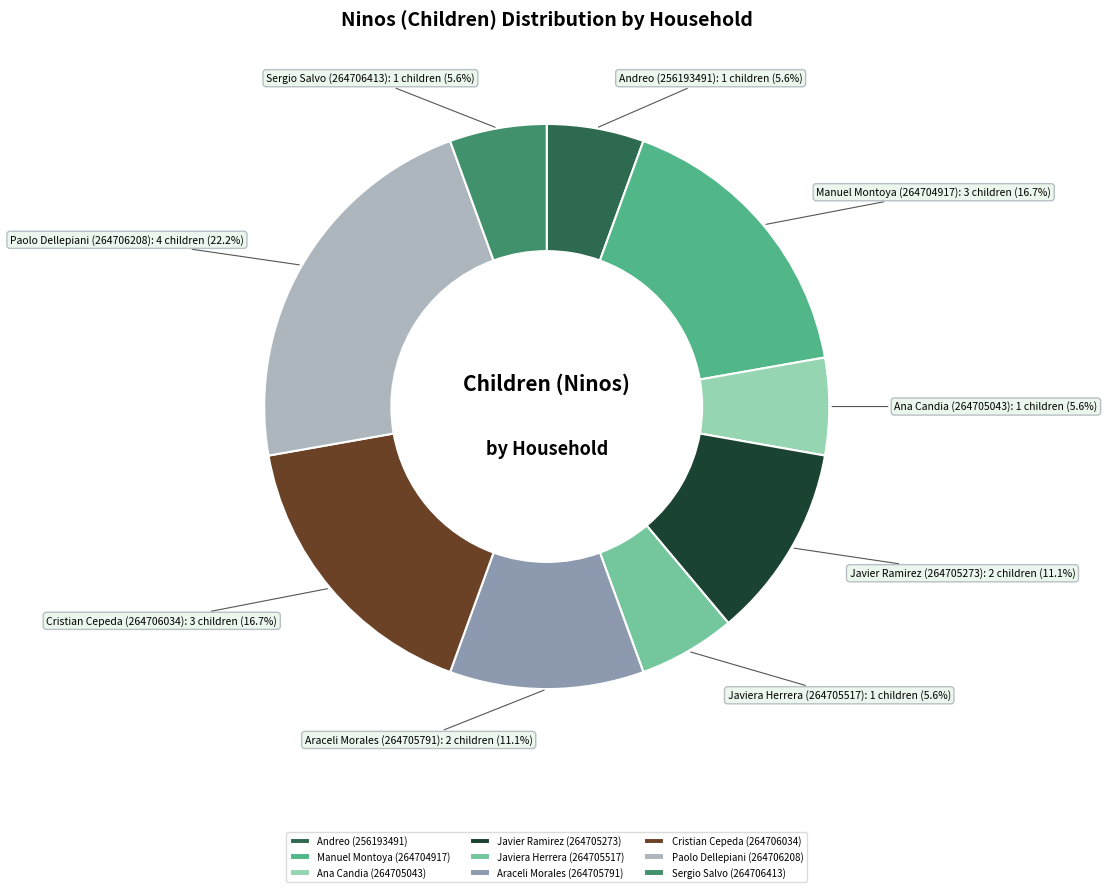

Does Cristian Cepeda (264706034) account for over 50% of the chart?

No